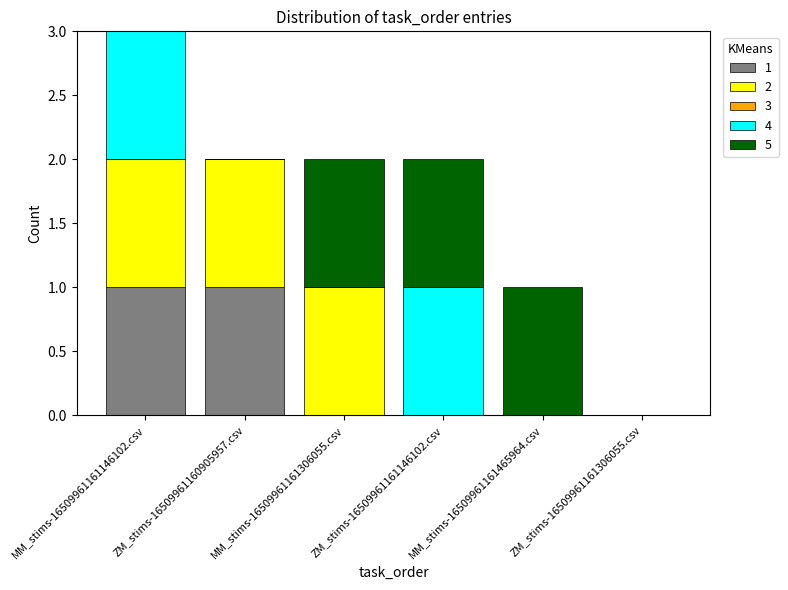

Are the bars grouped side by side (vs. stacked)?

No